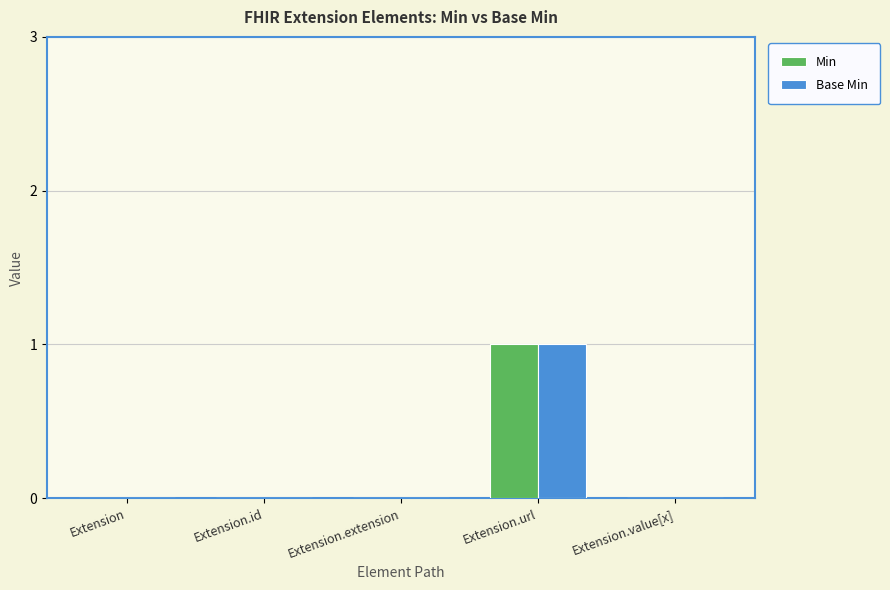

The value of Base Min at Extension.extension is 0. True or false?

True